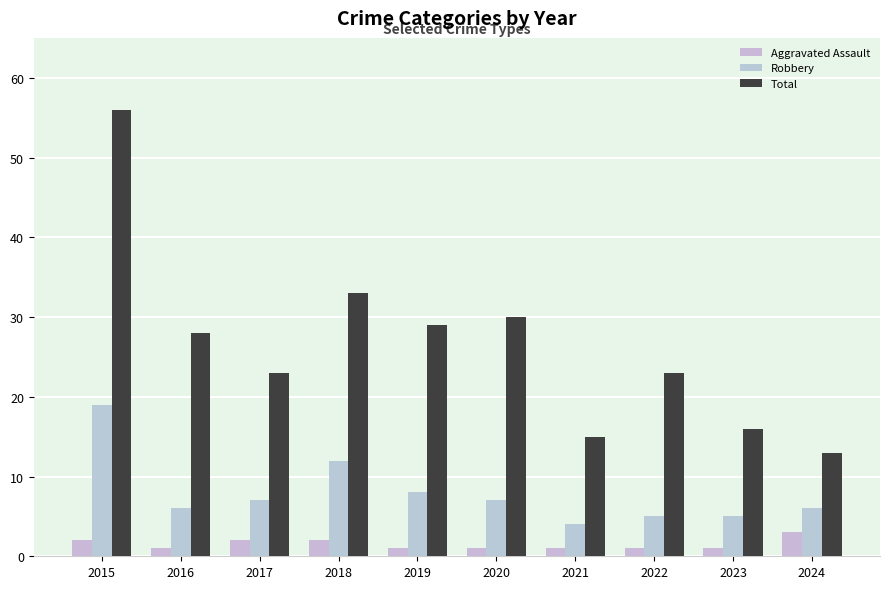

How many groups of bars are there?

10